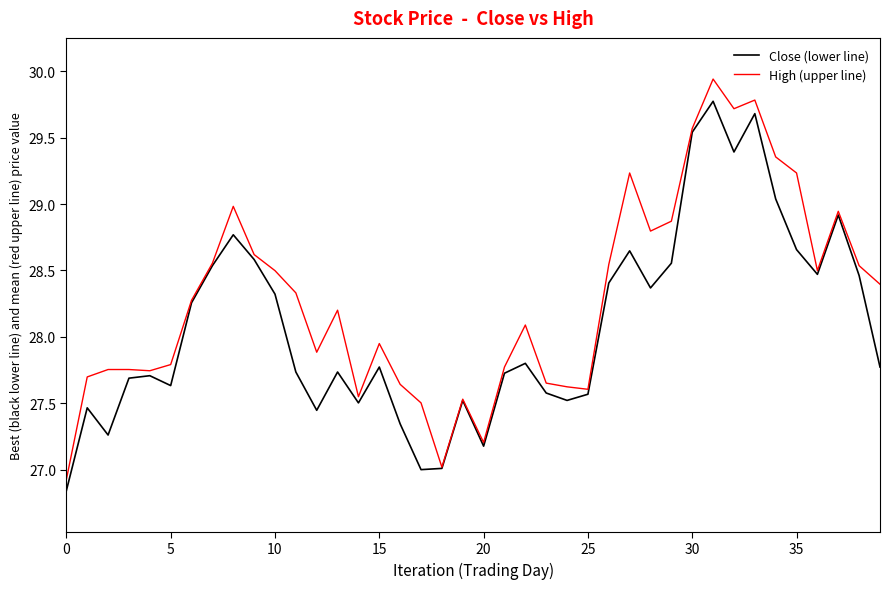

What are all the series names shown in the legend?

Close (lower line), High (upper line)